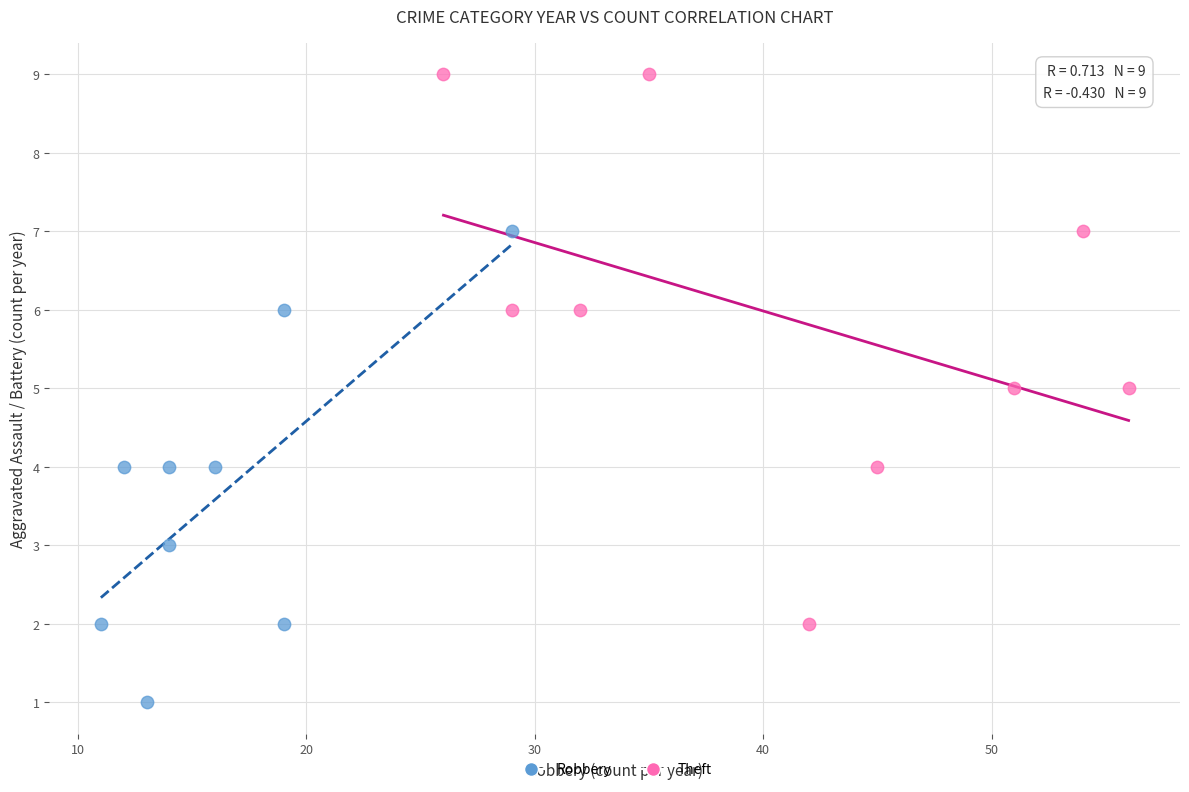

Which series has the widest spread of Y values?

Theft